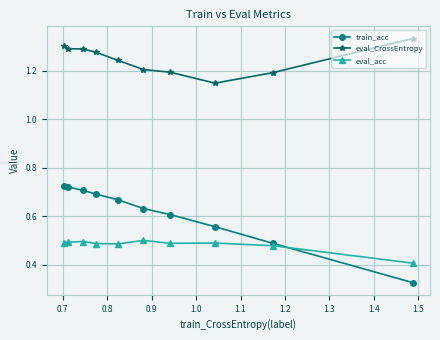

Which series has the largest range (max minus min)?

train_acc